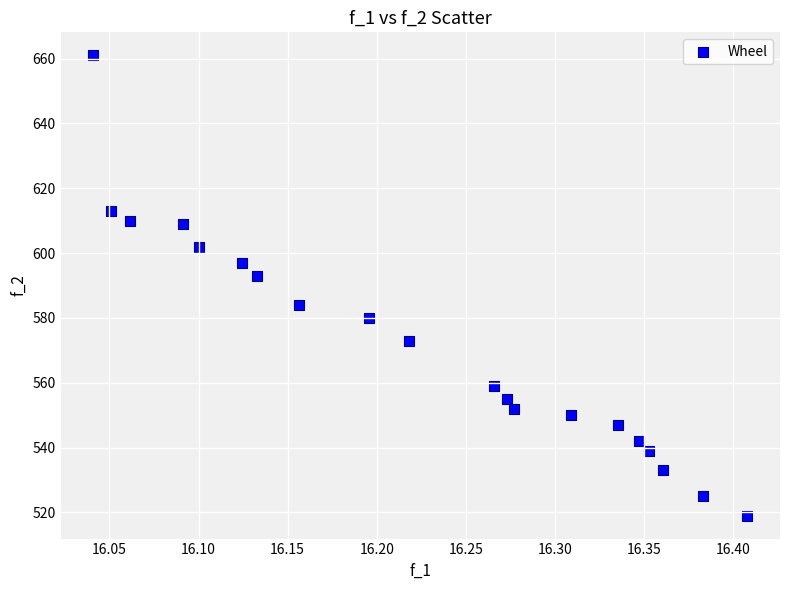

What is the range of Y values (max minus min)?

142